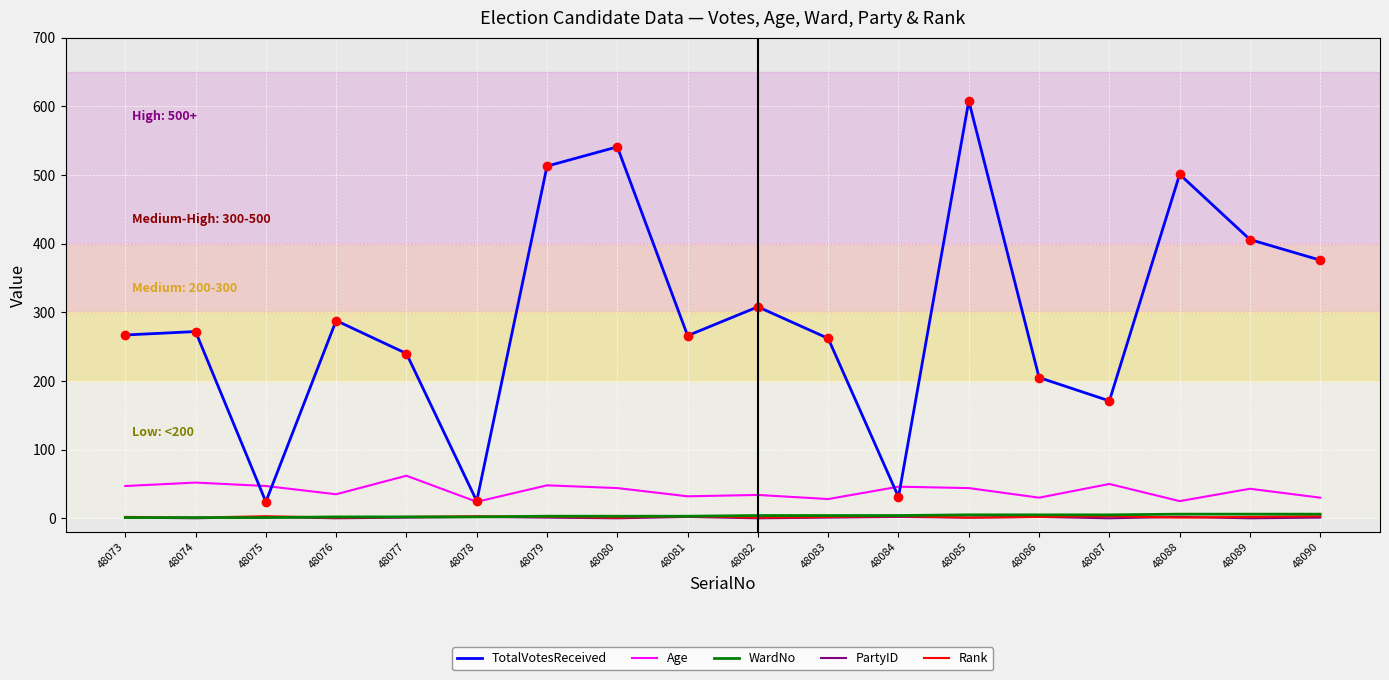

How many lines are shown in the chart?

5